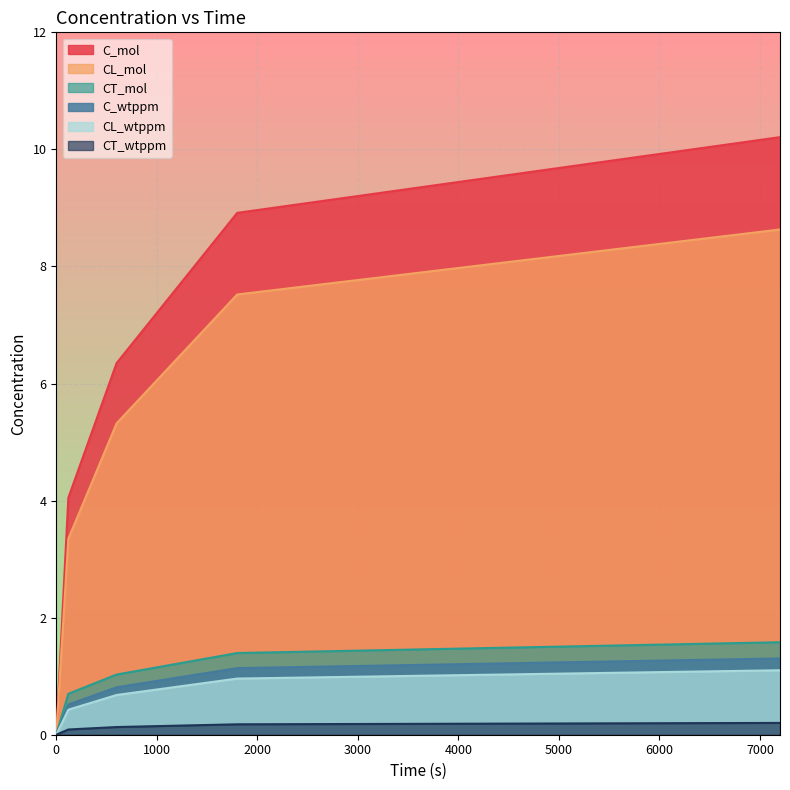

Is it true that CT_wtppm equals 0.1 at 600?

True